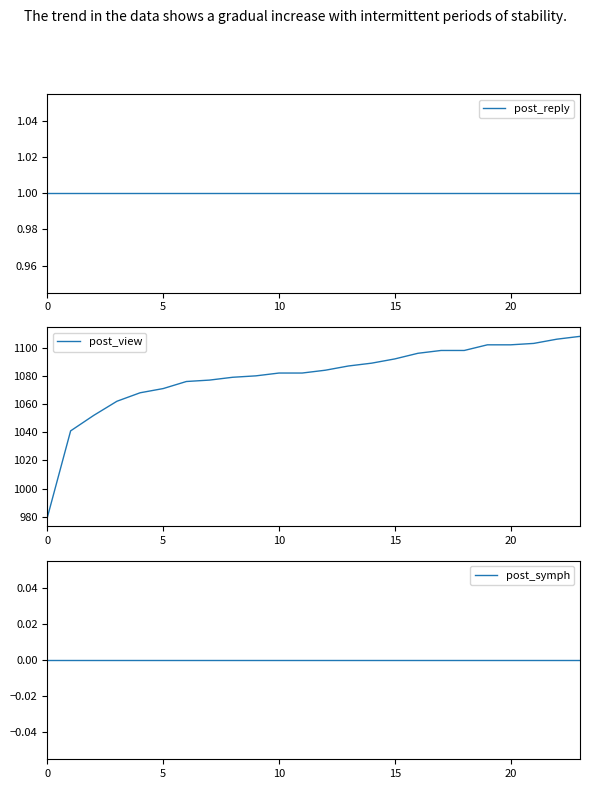

What are all the series names shown in the legend?

post_reply, post_view, post_symph